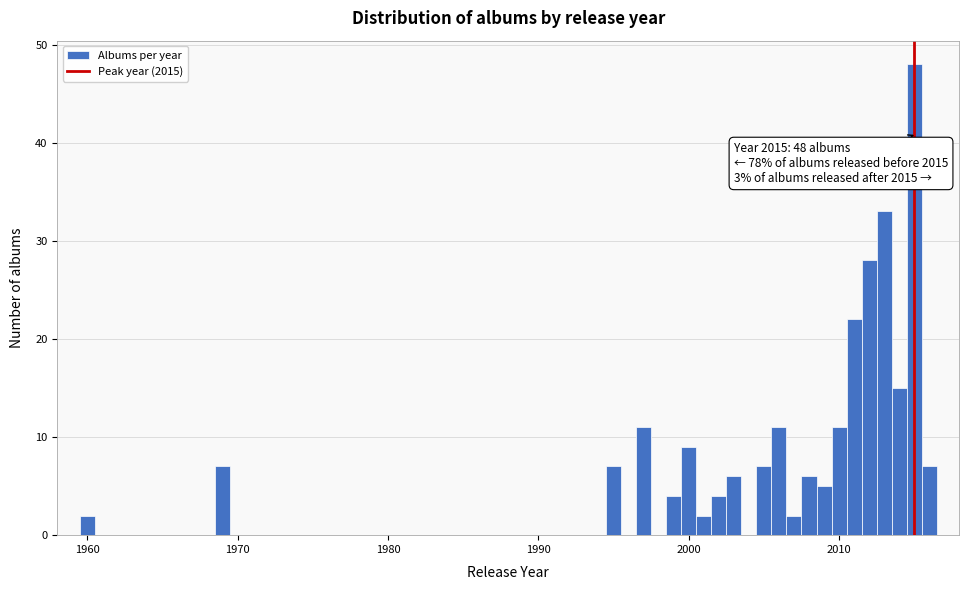

Around what value on the x-axis is the tallest bar? Give the approximate position of its centre, as read against the axis.

2015